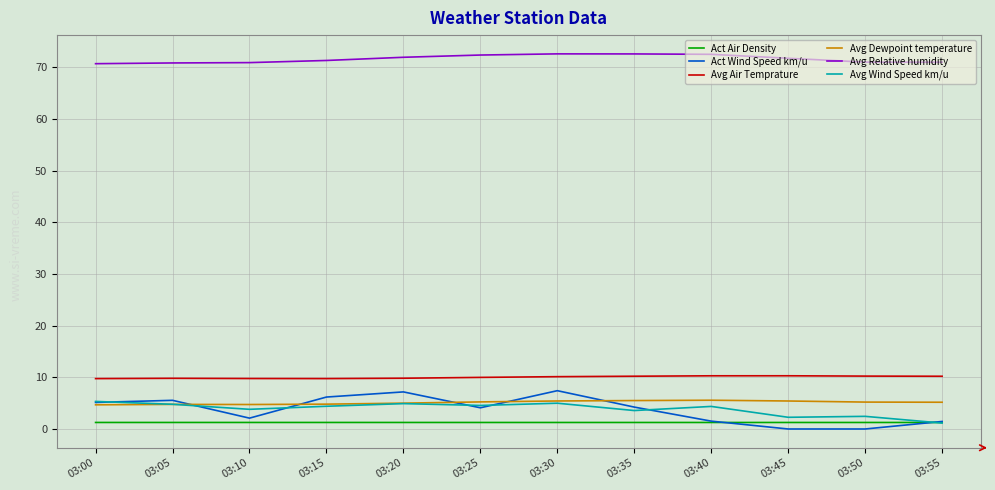

Which series has the largest range (max minus min)?

Act Wind Speed km/u